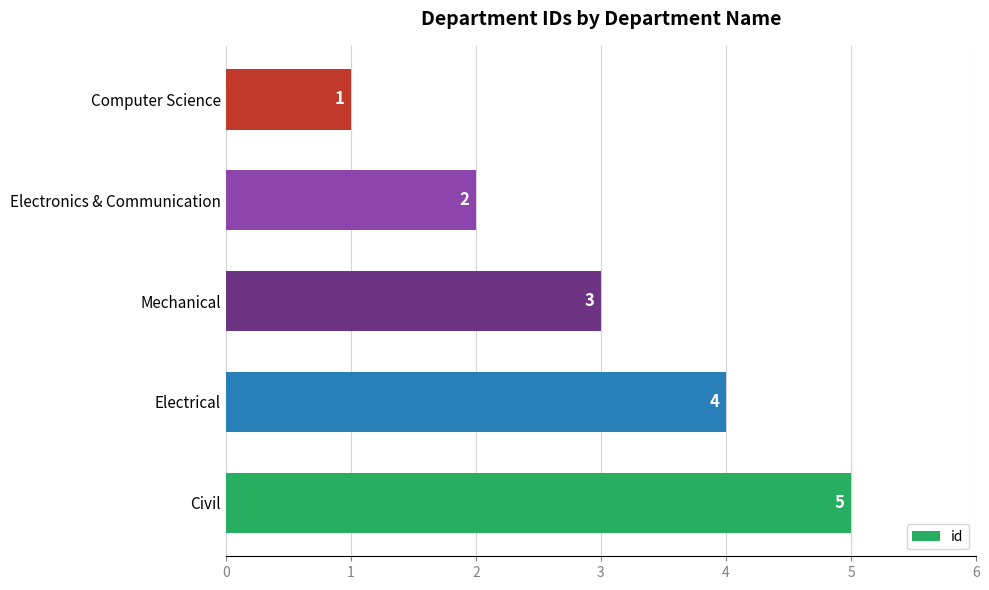

How many series are shown in this chart?

1